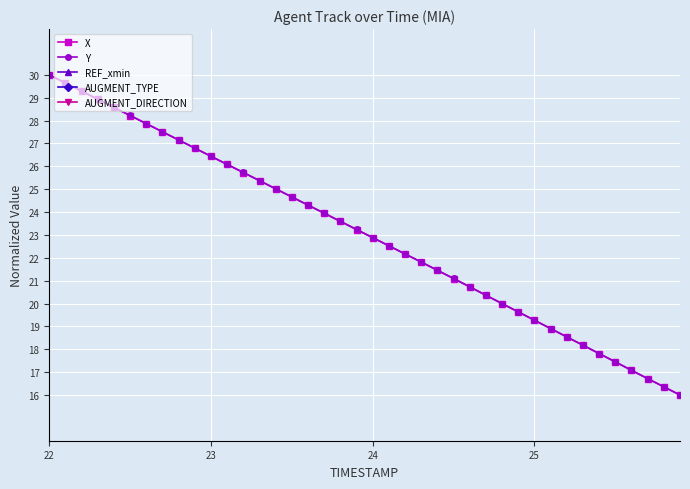

What is the lowest value of the X series?

16.0